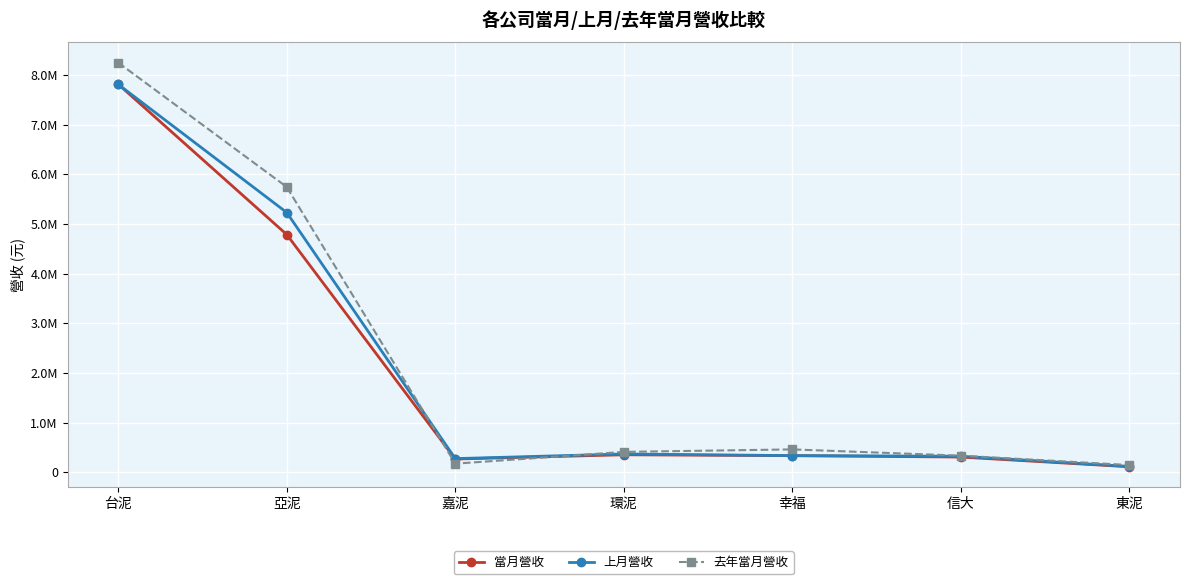

True or false: 上月營收 has a value of 7420141 at 亞泥.

False